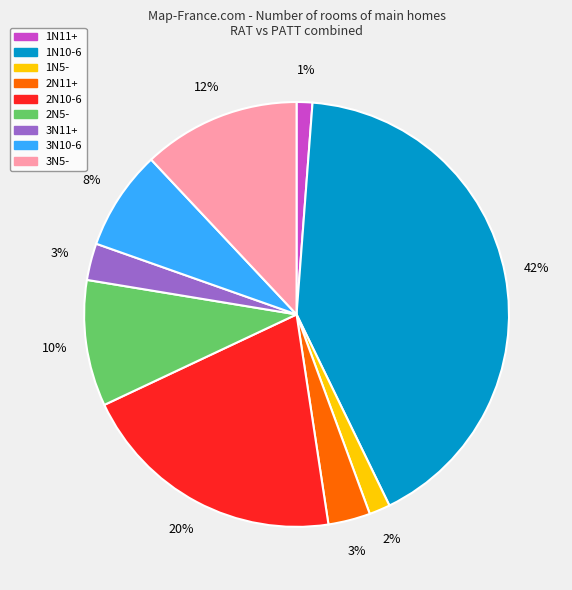

Is it true that 1N11+ is 1% of the pie?

True